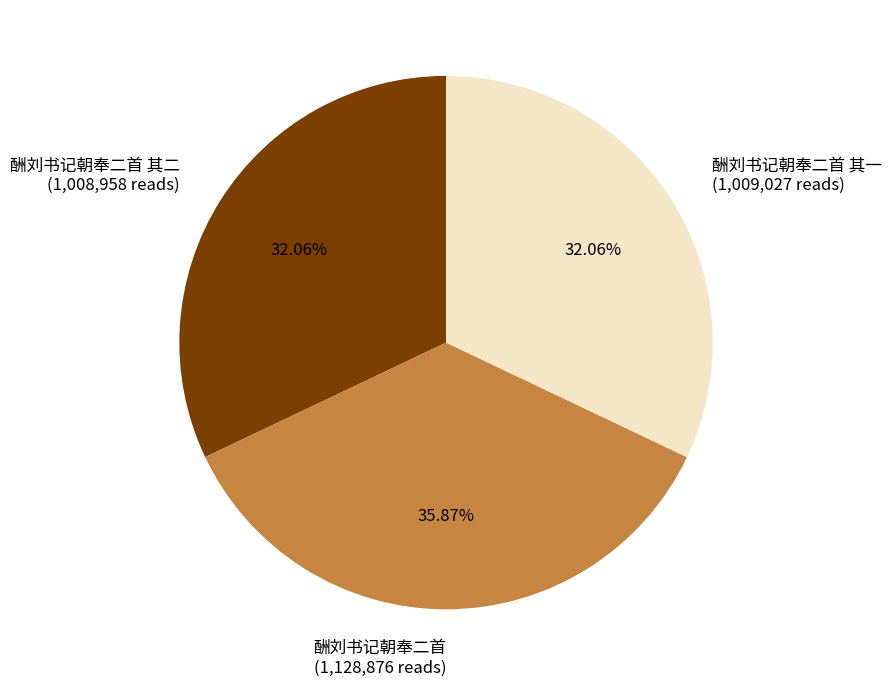

Is the sum of 酬刘书记朝奉二首 其一 (1,009,027 reads) and 酬刘书记朝奉二首 (1,128,876 reads) greater than half?

Yes